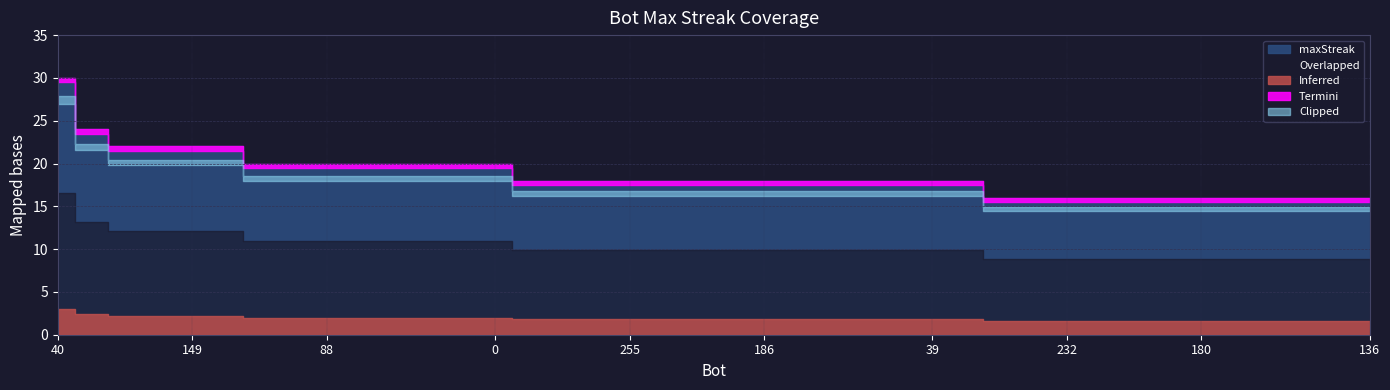

True or false: the data shows 18 at 39.

True